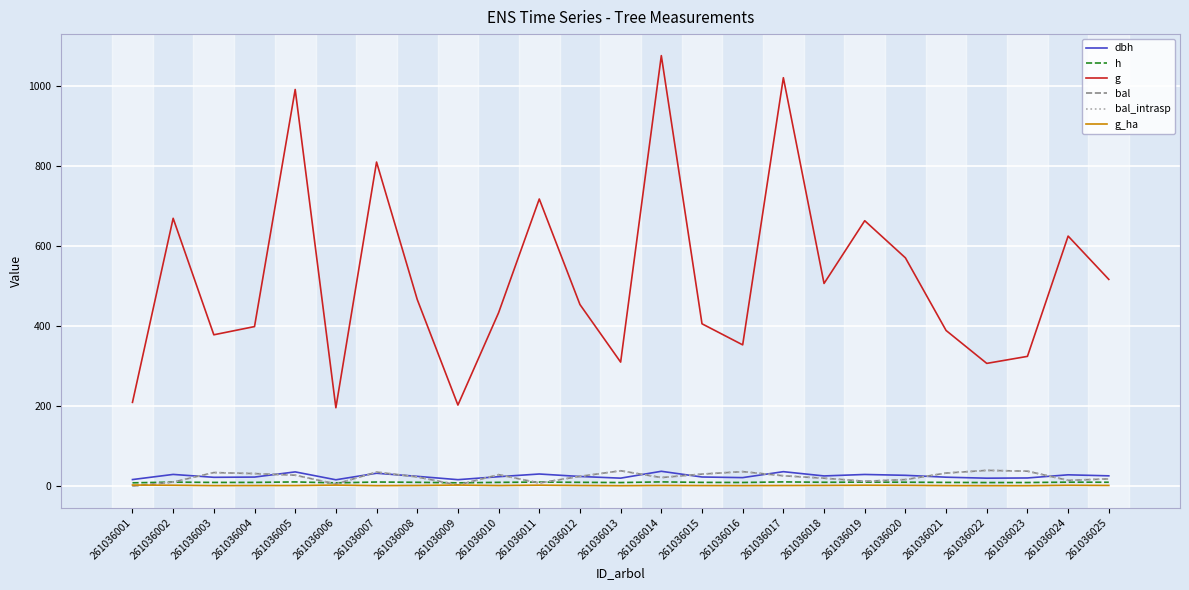

Does the chart have visible grid lines?

Yes